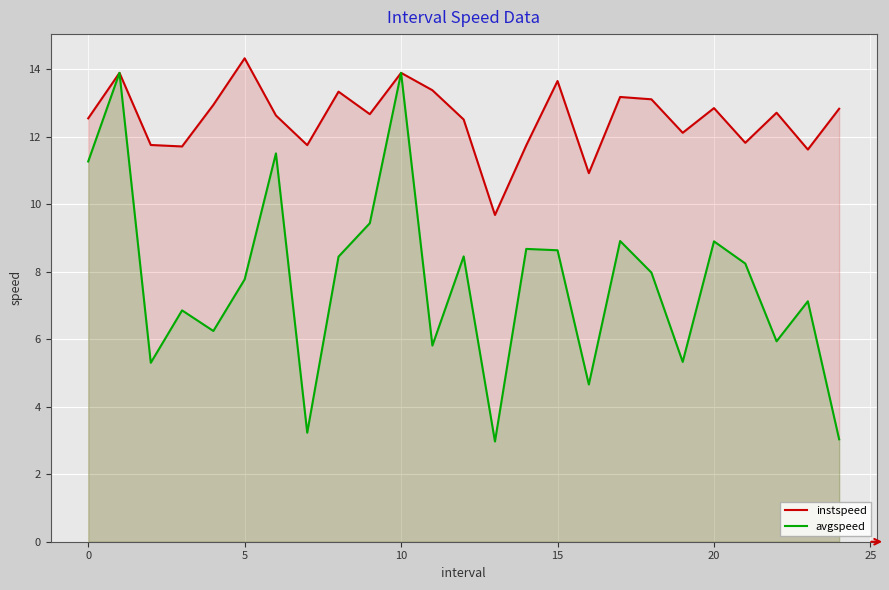

True or false: avgspeed has more than 1 points higher than both neighbors.

True